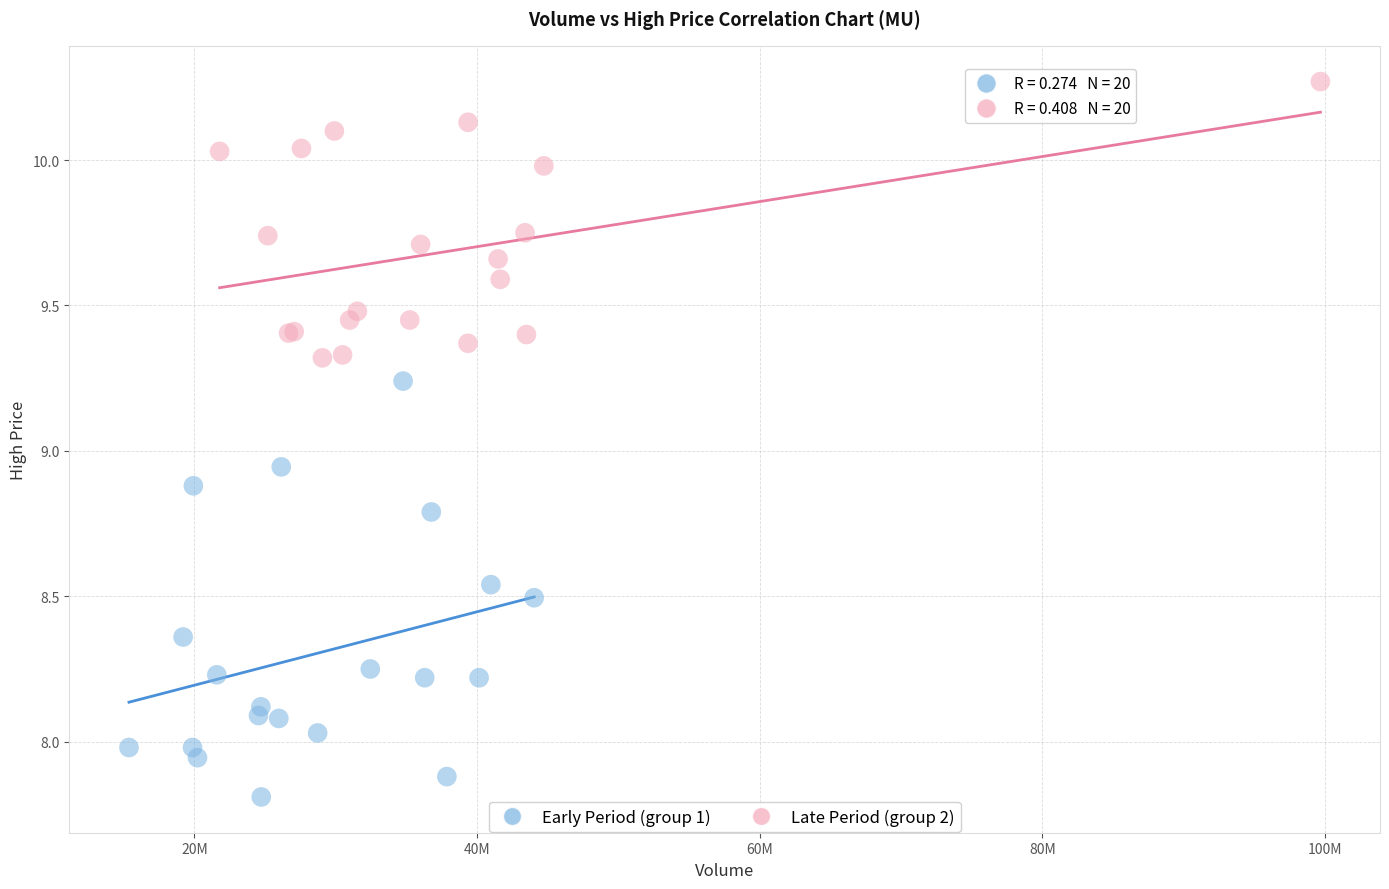

Which series contains the lowest Y value?

Early Period (group 1)